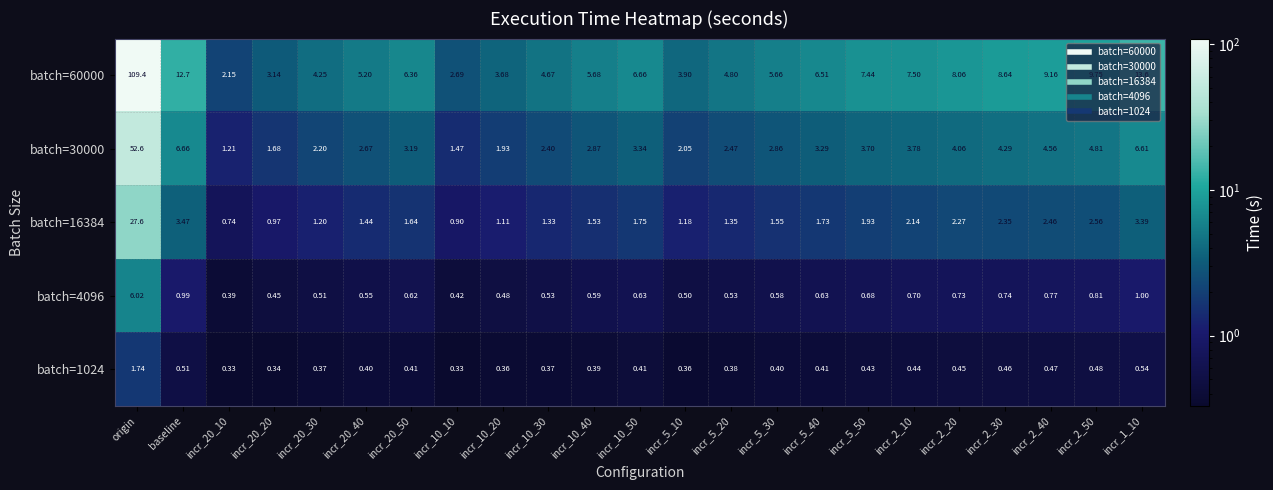

At which category is the sum across all series the highest?

origin